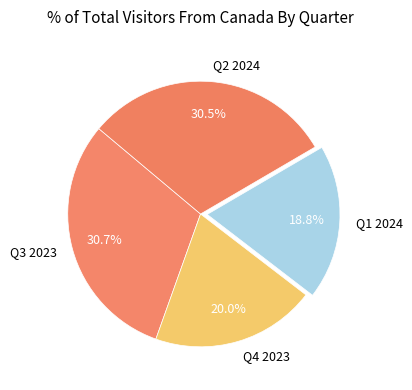

Between Q2 2024 and Q4 2023, which is larger?

Q2 2024